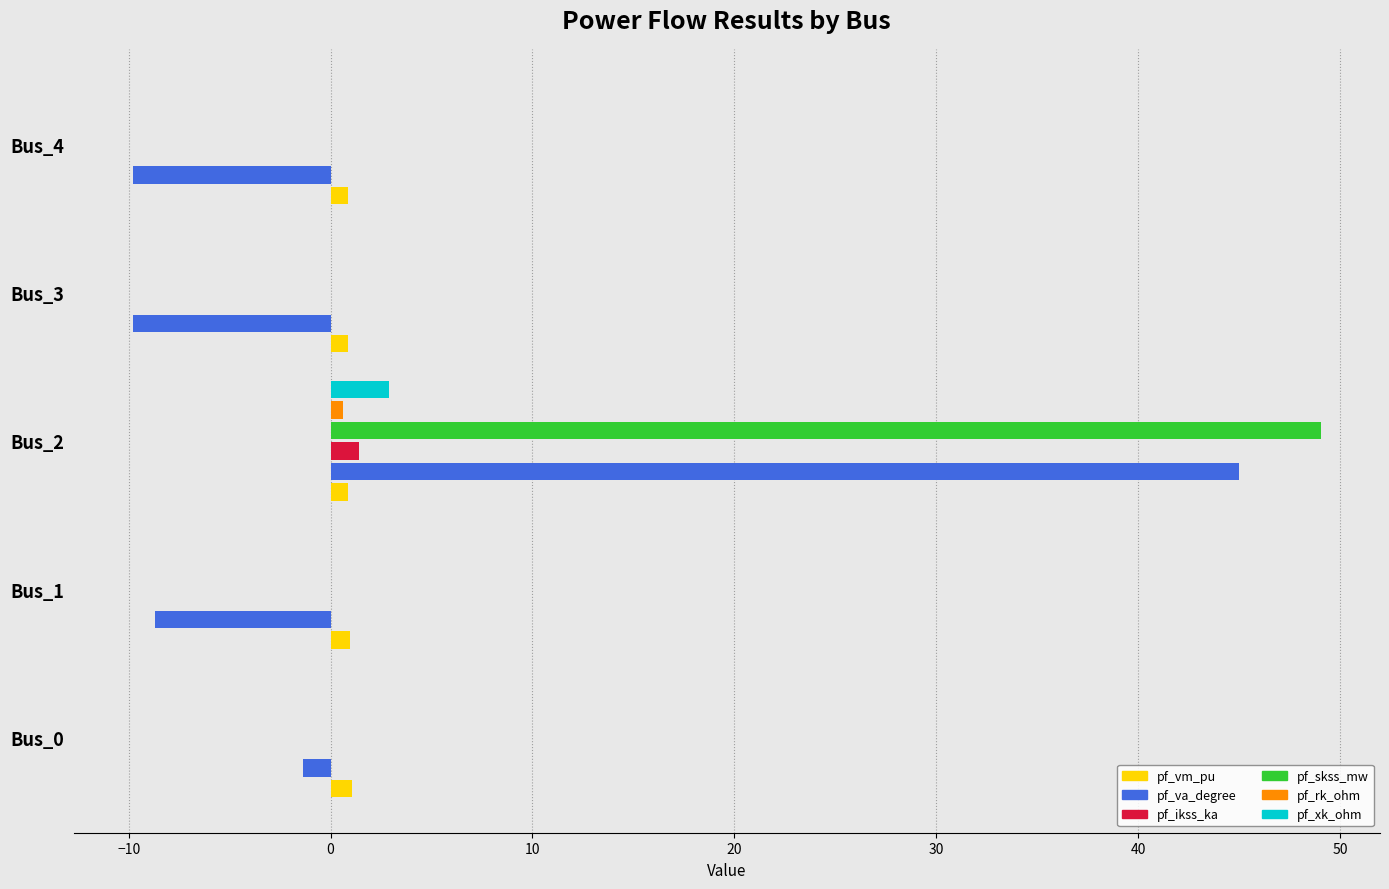

Is it true that pf_va_degree equals -16.8 at Bus_3?

False